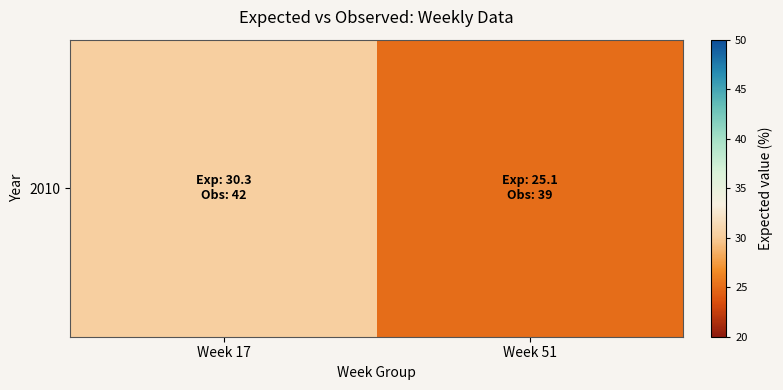

What is the sum of the values at Week 51 and Week 17?

55.4